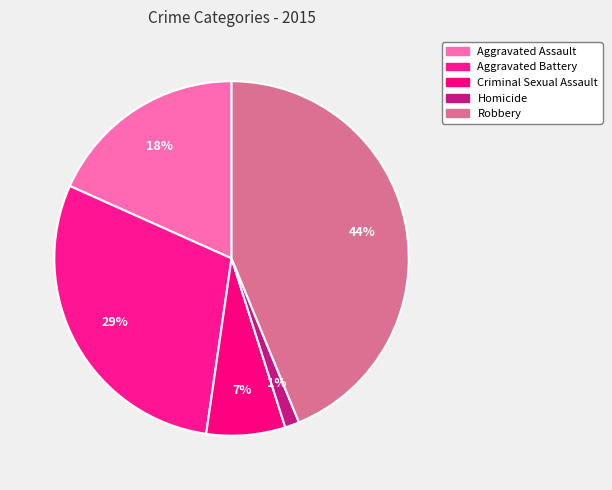

What portion of the pie excludes Aggravated Assault?

81.7%